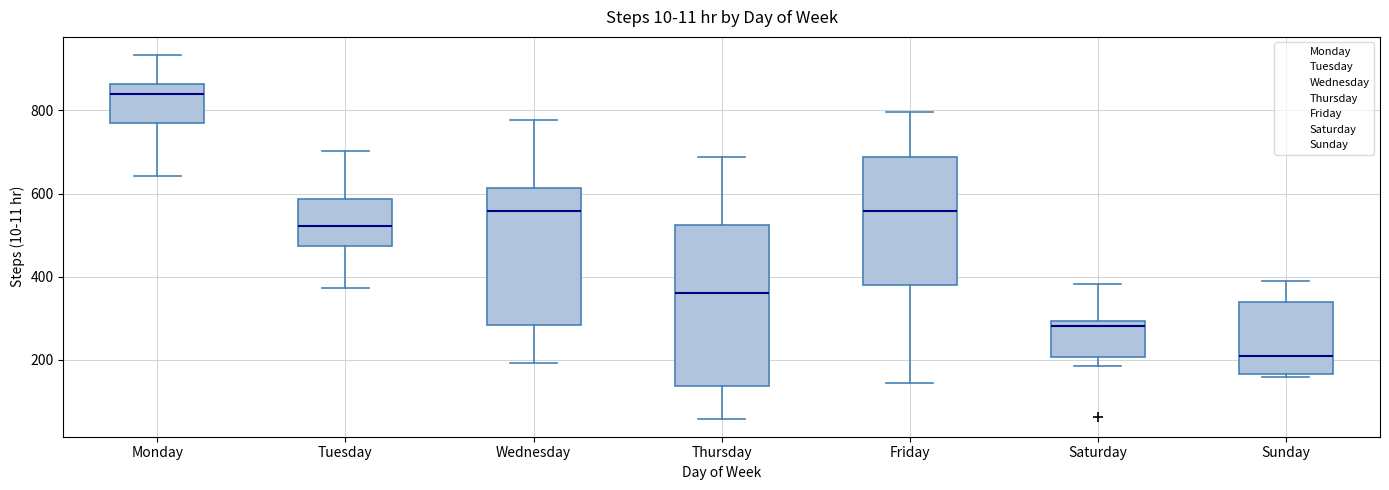

Which box is the tallest, from its lower edge to its upper edge?

Thursday